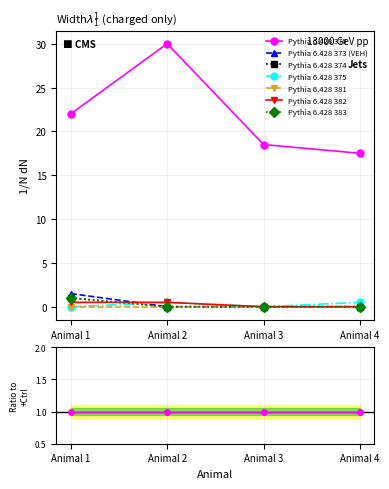

Which series has the widest spread of values?

+Ctrl